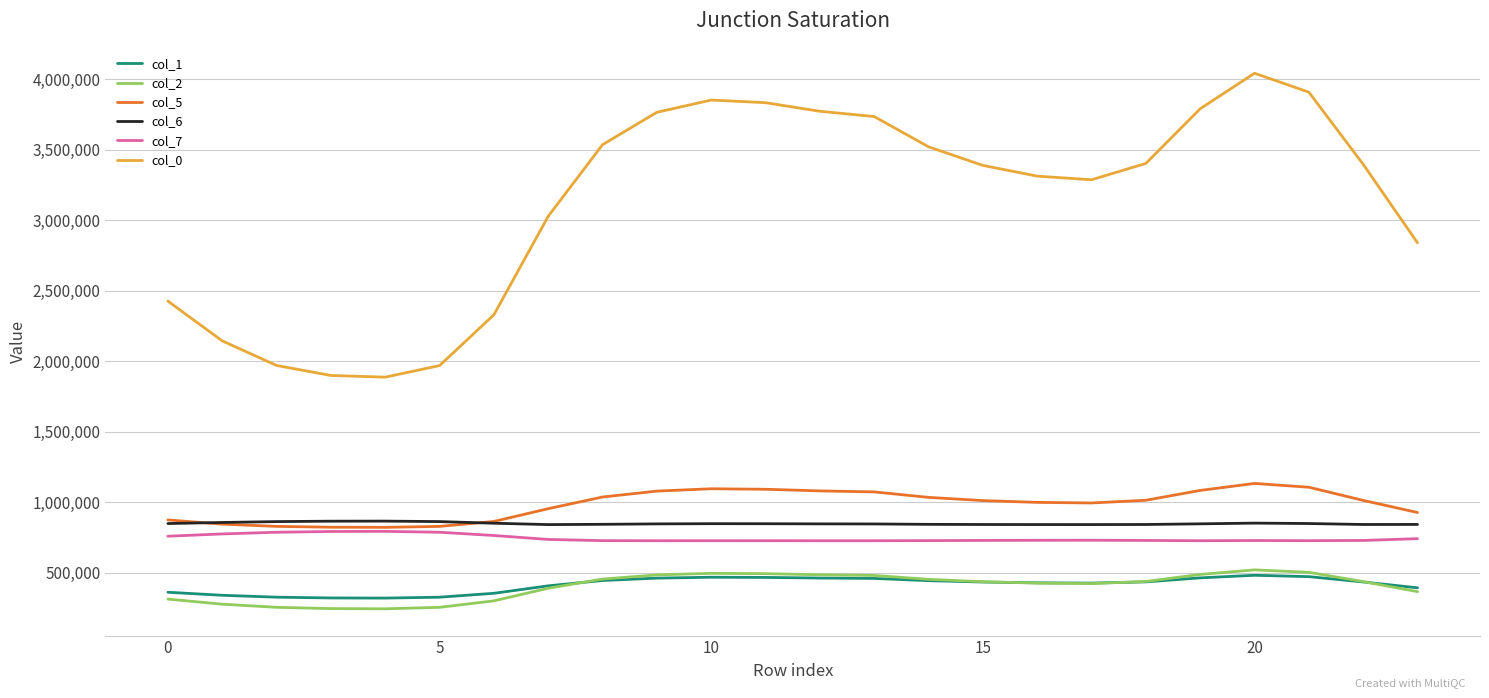

Which series has the largest total across all categories?

col_0